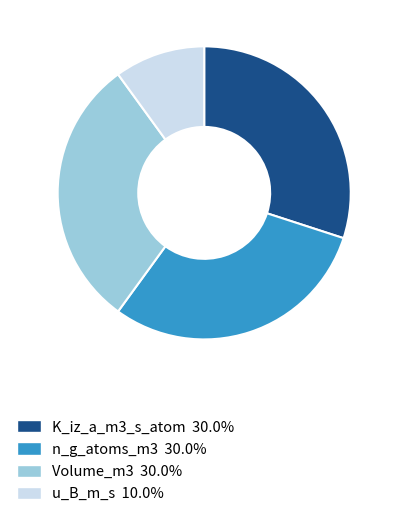

Combined, do K_iz_a_m3_s_atom and n_g_atoms_m3 account for over 50%?

Yes